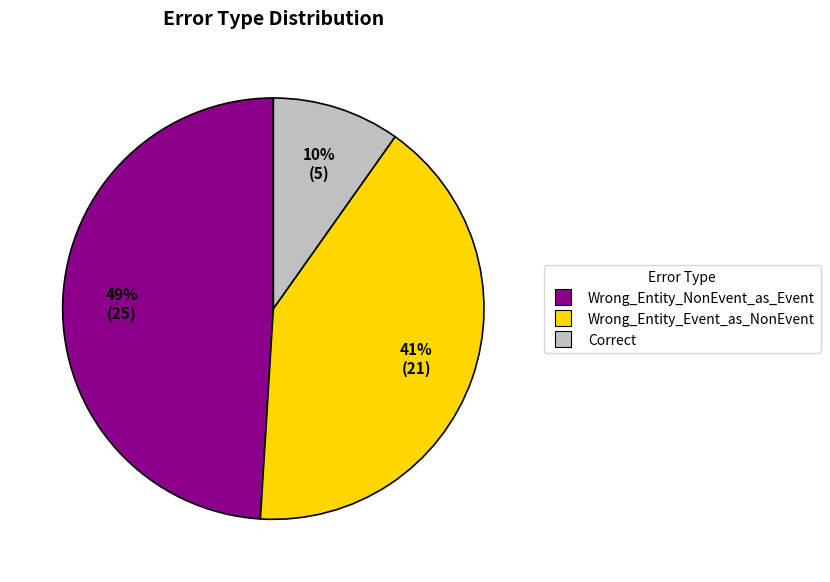

What is the largest slice in the pie chart?

Wrong_Entity_NonEvent_as_Event